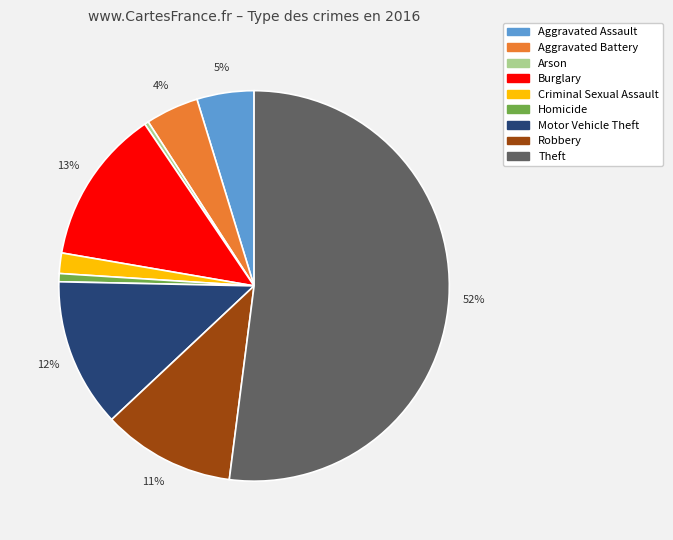

Which slice is the largest?

Theft